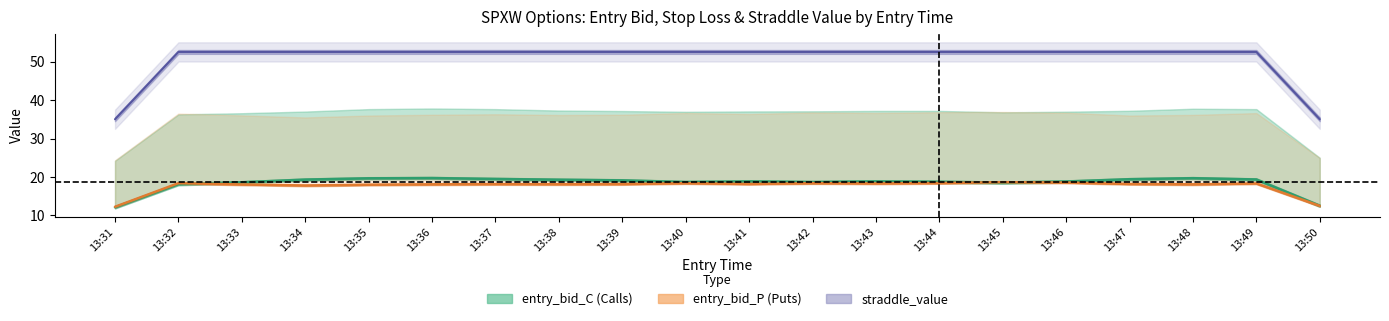

At which label is sl_C closest to 37?

13:39